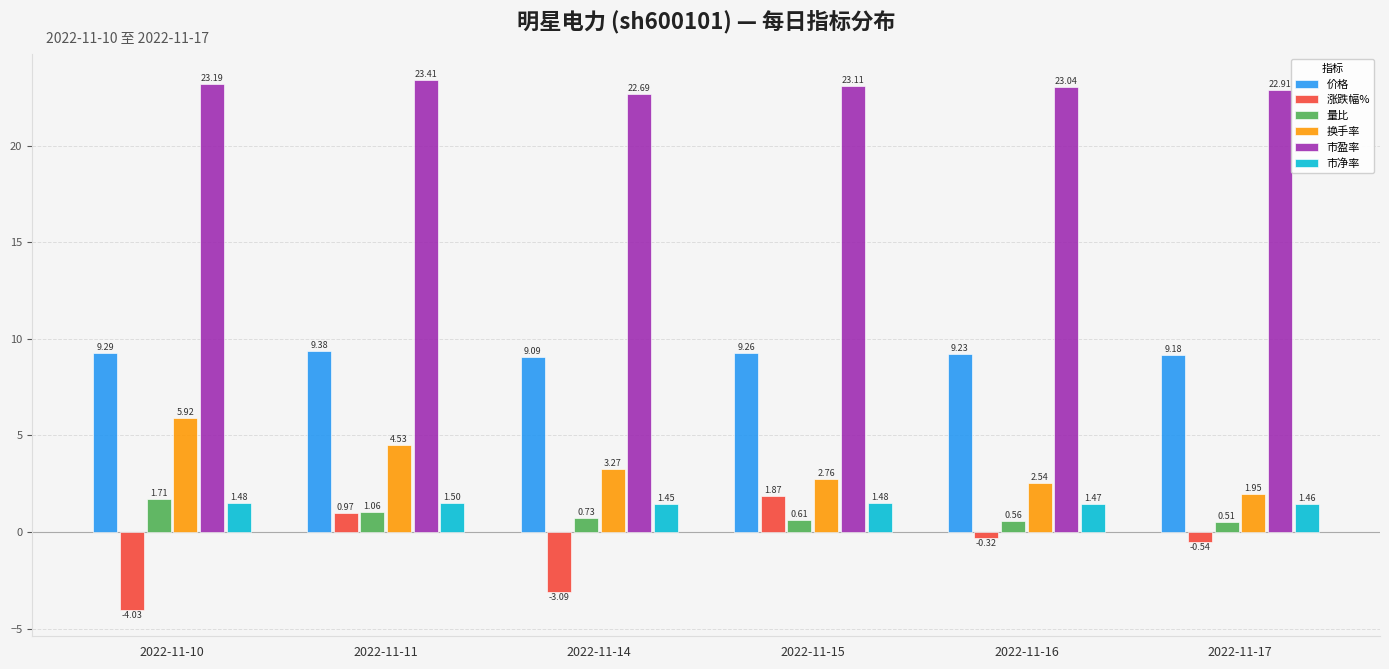

What is the difference between the 市盈率 values at 2022-11-17 and 2022-11-10?

0.3